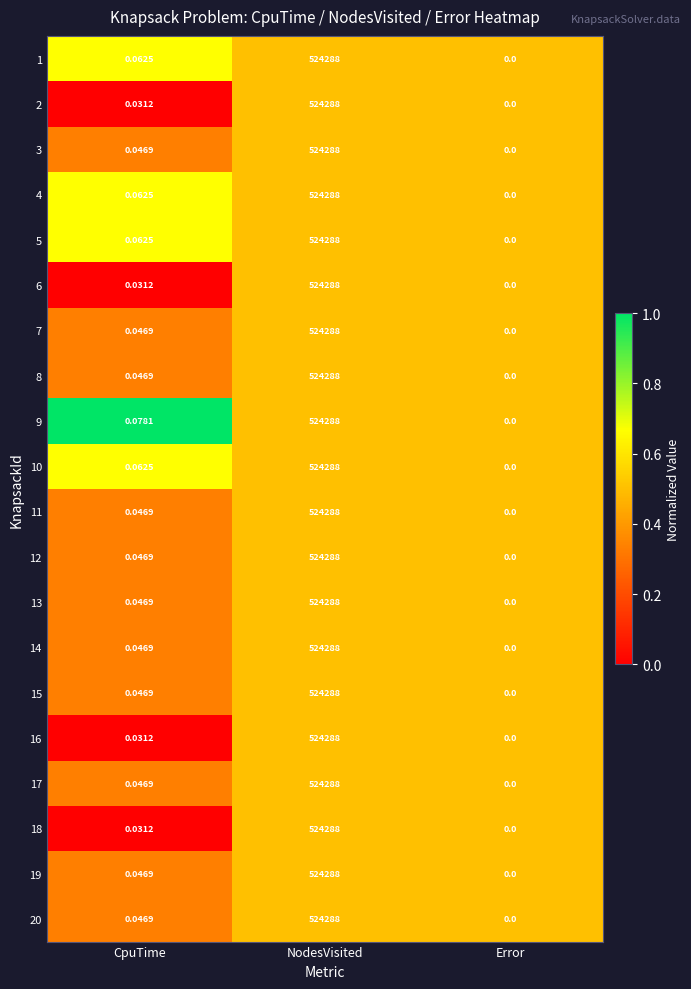

List the labels in order of 18 value, smallest first.

Error, CpuTime, NodesVisited